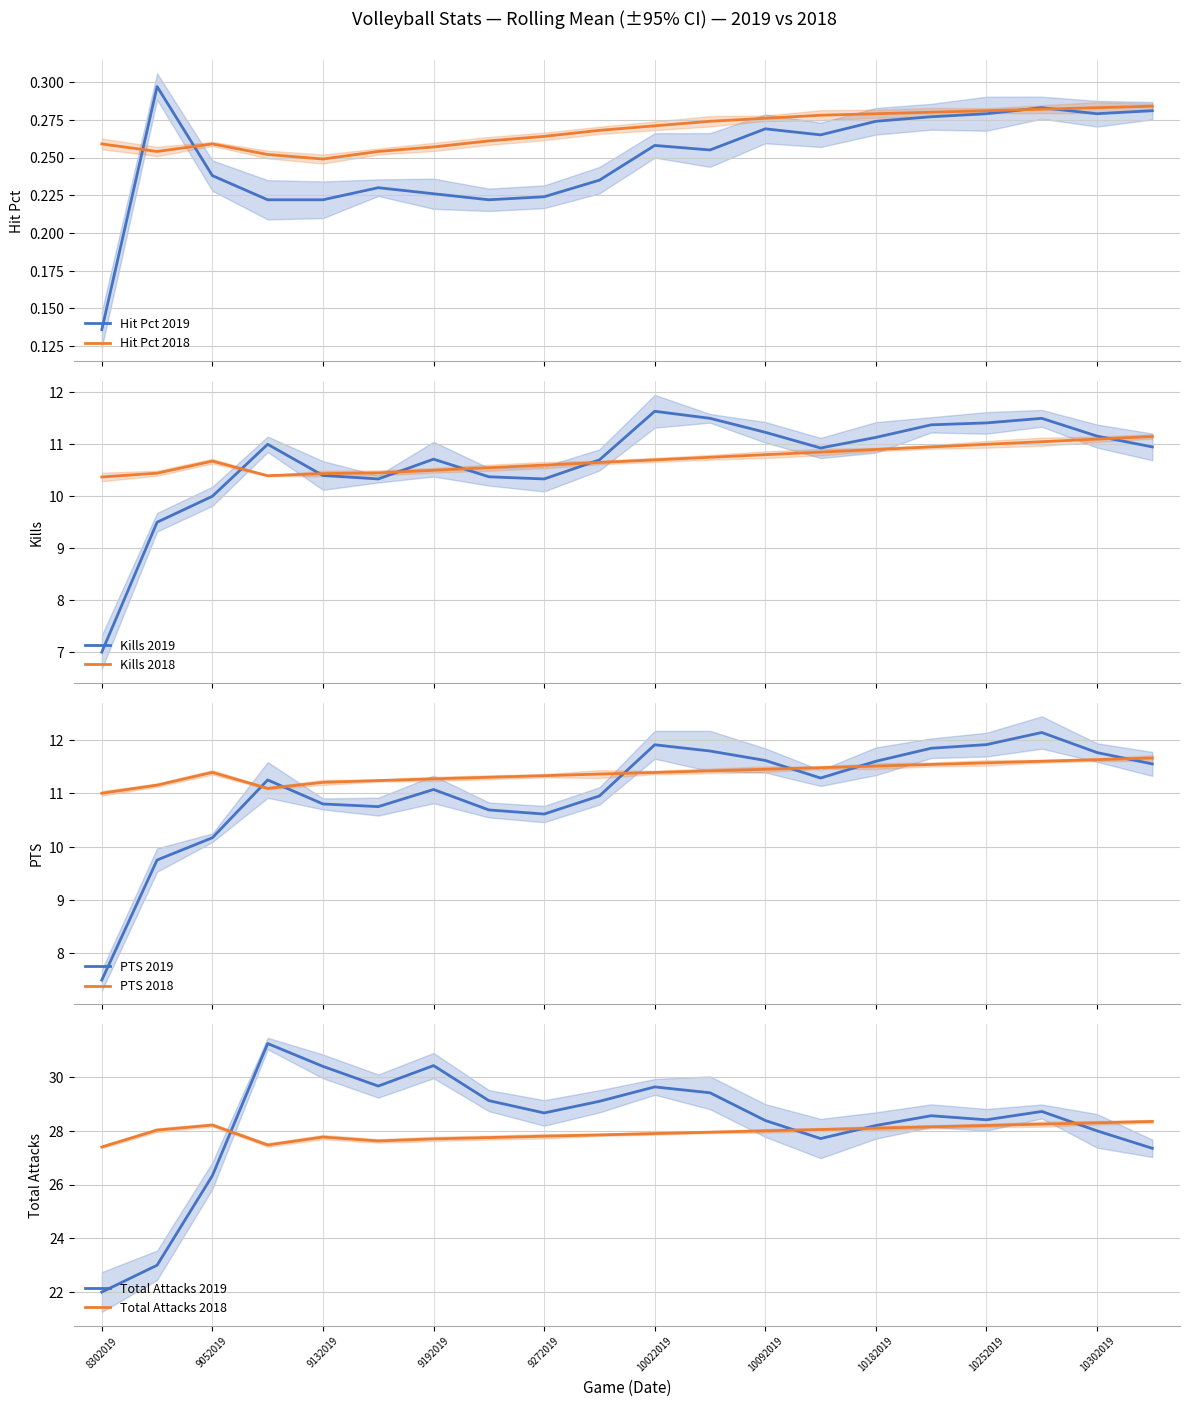

What is the maximum value shown in the chart?

31.2